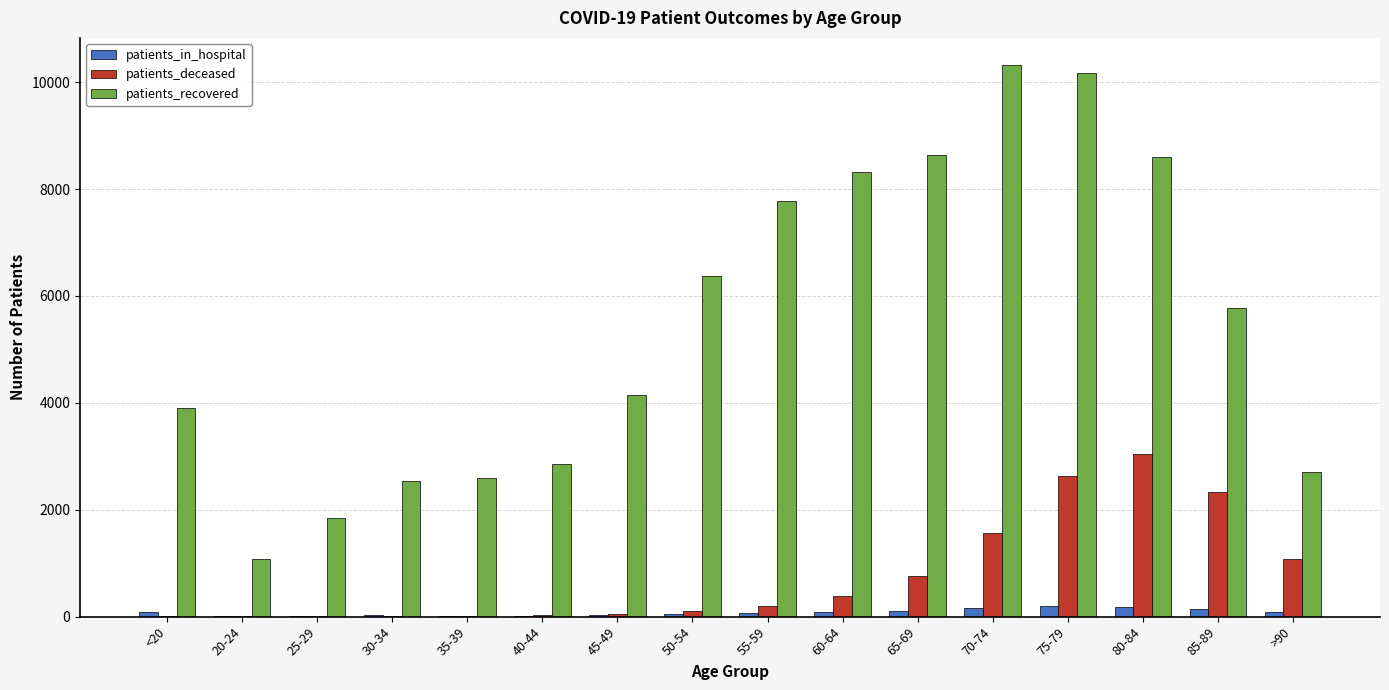

Which series has the widest spread of values?

patients_recovered